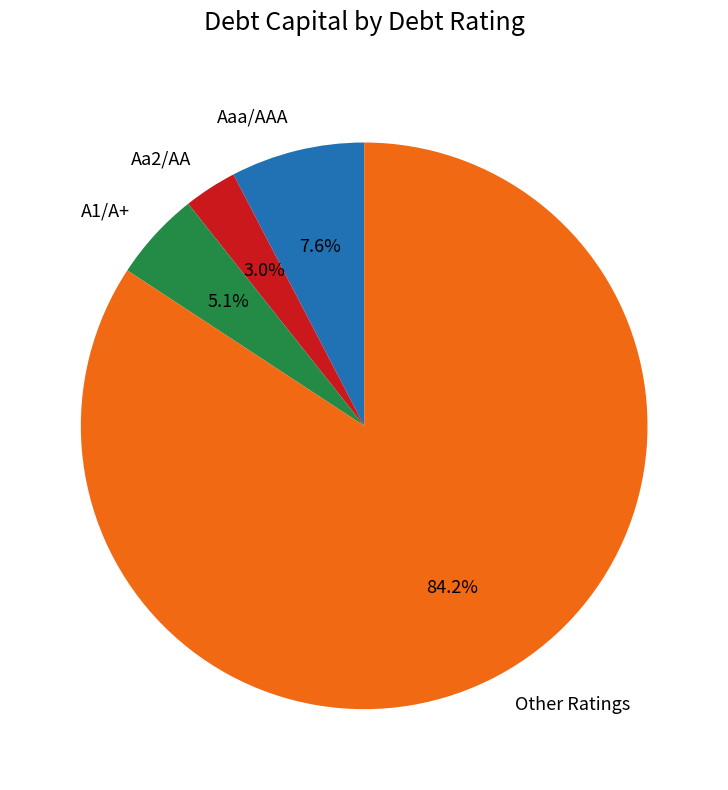

To the nearest percent, what is the difference between the Aa2/AA and A1/A+ slice percentages?

2%